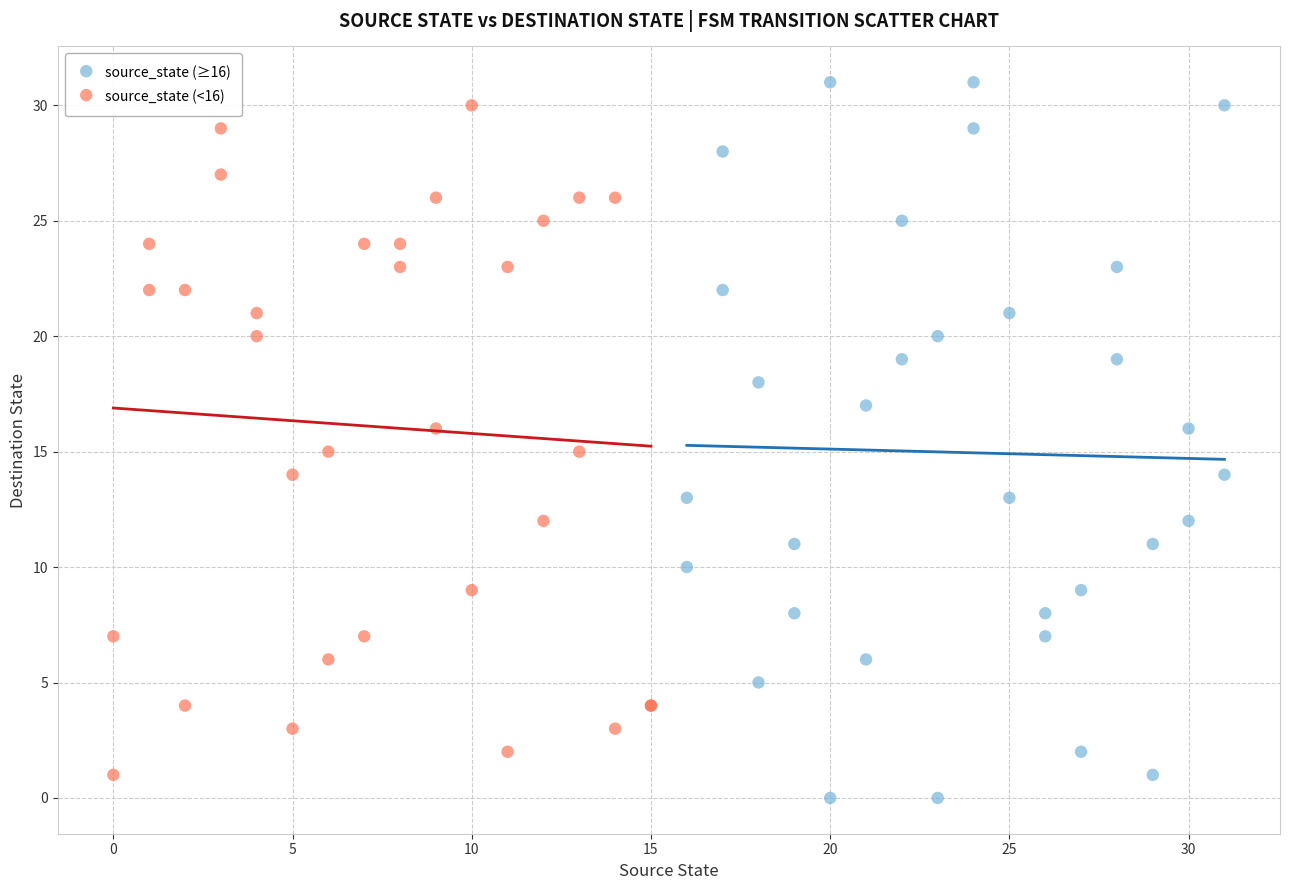

What are all the series names shown in the legend?

source_state (≥16), source_state (<16)